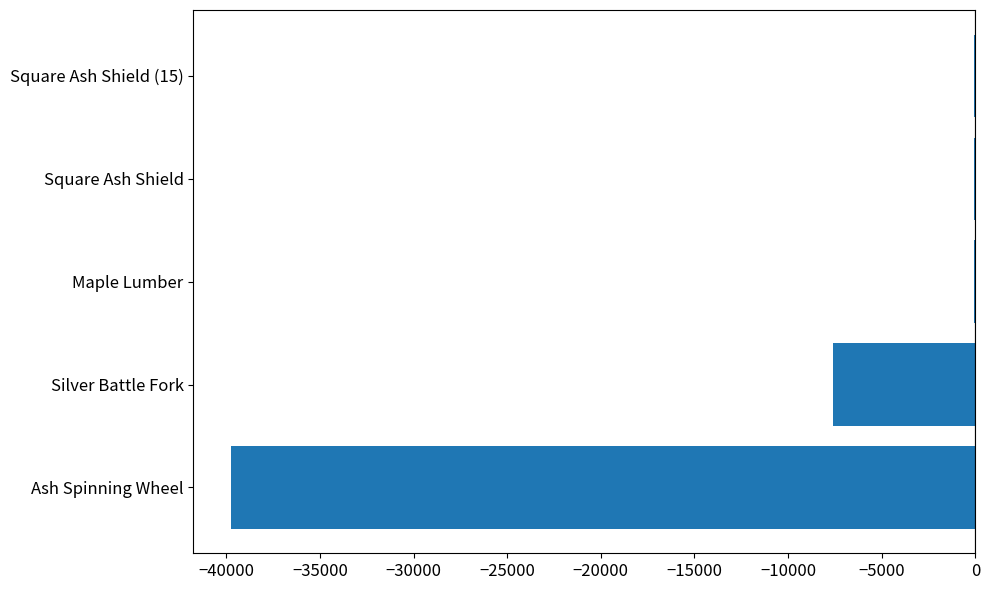

The chart shows a value of -20127.1 at Ash Spinning Wheel. True or false?

False